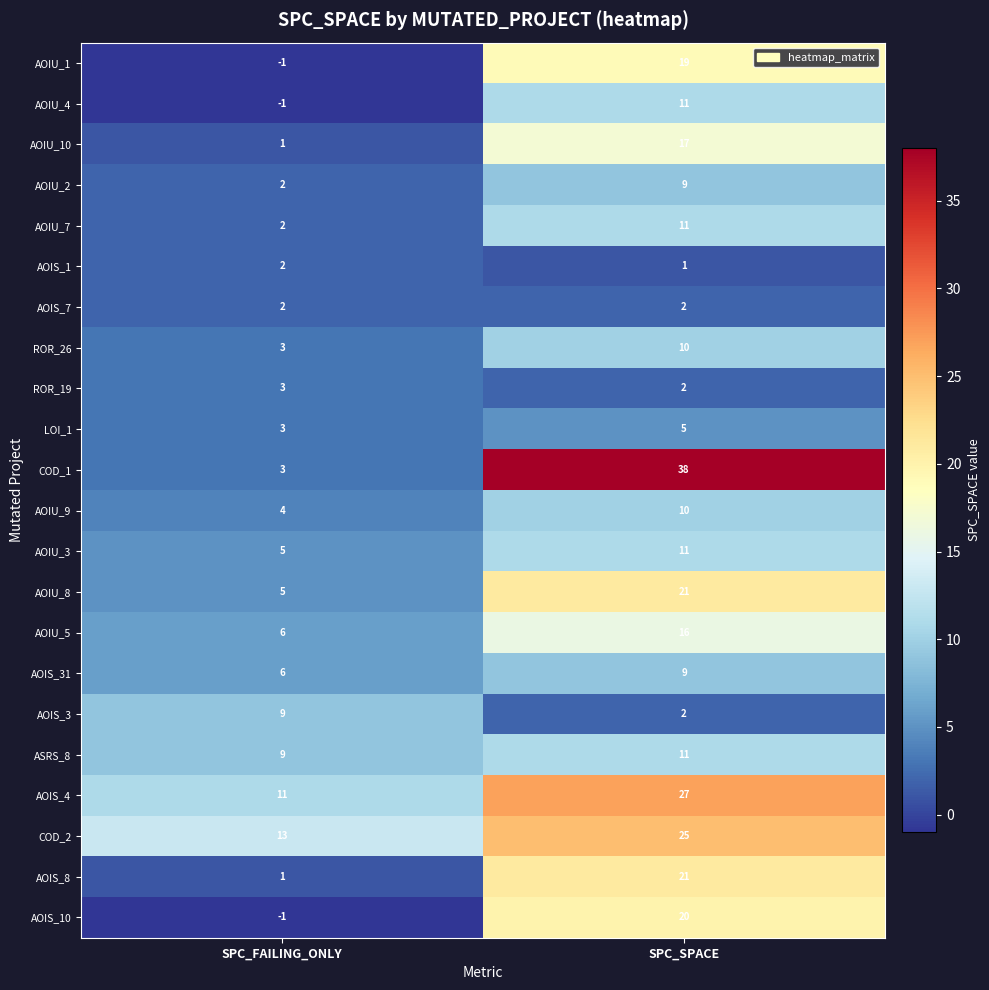

Where is AOIS_4 nearest to the value 19?

SPC_FAILING_ONLY